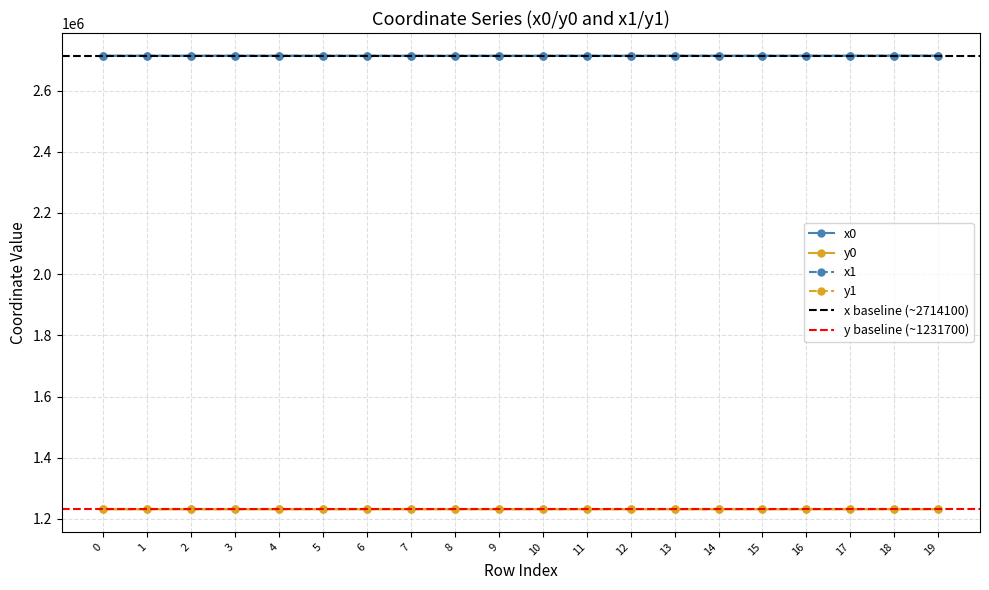

Reading left to right, transcribe all the data shown in this chart.

x0: 0=2713969.1	1=2713969.1	2=2713961.8	3=2713969.0	4=2713957.3	5=2714005.0	6=2713894.7	7=2713894.7	8=2713817.4	9=2713857.4	10=2713911.5	11=2713959.2	12=2713957.3	13=2713959.2	14=2713972.1	15=2713947.4	16=2713972.1	17=2713992.6	18=2714196.5	19=2714196.5
y0: 0=1231579.4	1=1231579.4	2=1231626.5	3=1231609.4	4=1231637.1	5=1231603.1	6=1231593.5	7=1231593.5	8=1231694.5	9=1231661.4	10=1231607.1	11=1231638.3	12=1231637.1	13=1231638.3	14=1231642.7	15=1231631.5	16=1231642.7	17=1231647.8	18=1231785.2	19=1231785.2
x1: 0=2713959.3	1=2713969.0	2=2713969.0	3=2713985.8	4=2713959.7	5=2714002.7	6=2713867.5	7=2713898.0	8=2713846.2	9=2713868.8	10=2713917.0	11=2713957.3	12=2713954.7	13=2713961.4	14=2713966.1	15=2713950.8	16=2713979.0	17=2713995.4	18=2714189.1	19=2714200.7
y1: 0=1231579.4	1=1231609.4	2=1231609.4	3=1231611.8	4=1231631.7	5=1231611.4	6=1231636.2	7=1231595.7	8=1231693.8	9=1231665.7	10=1231611.1	11=1231637.1	12=1231635.7	13=1231640.2	14=1231641.1	15=1231633.4	16=1231644.6	17=1231648.6	18=1231785.4	19=1231776.8